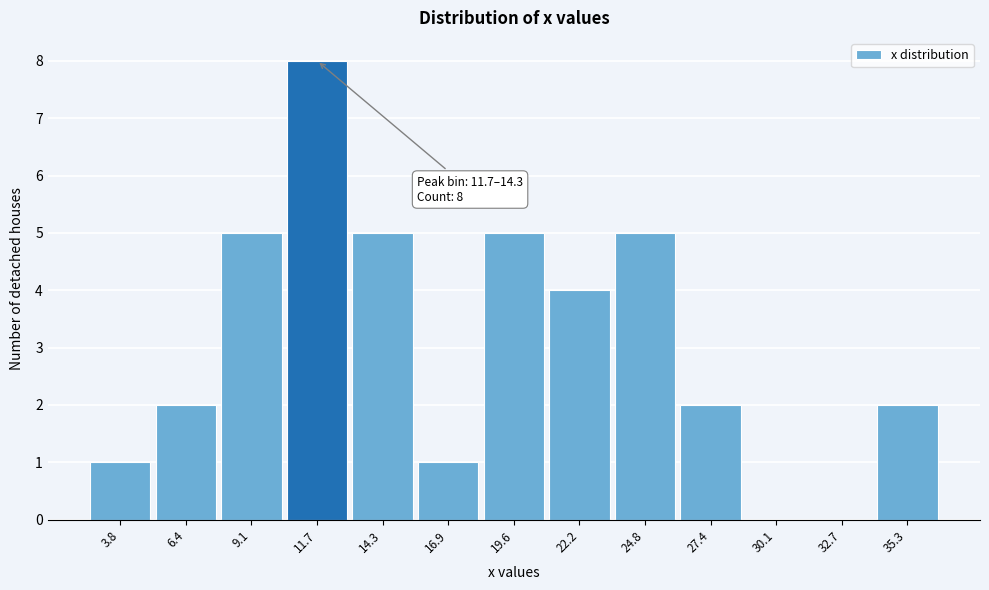

Reading left to right, what are all the values shown in this chart?

3.8=1	6.4=2	9.1=5	11.7=8	14.3=5	16.9=1	19.6=5	22.2=4	24.8=5	27.4=2	30.1=0	32.7=0	35.3=2